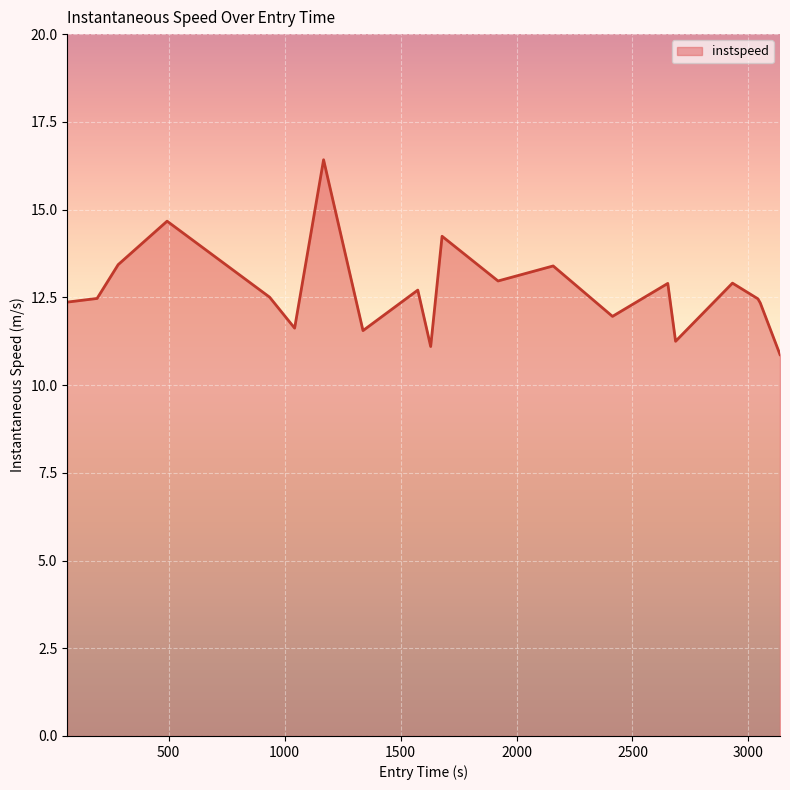

What is the smallest value displayed?

10.9